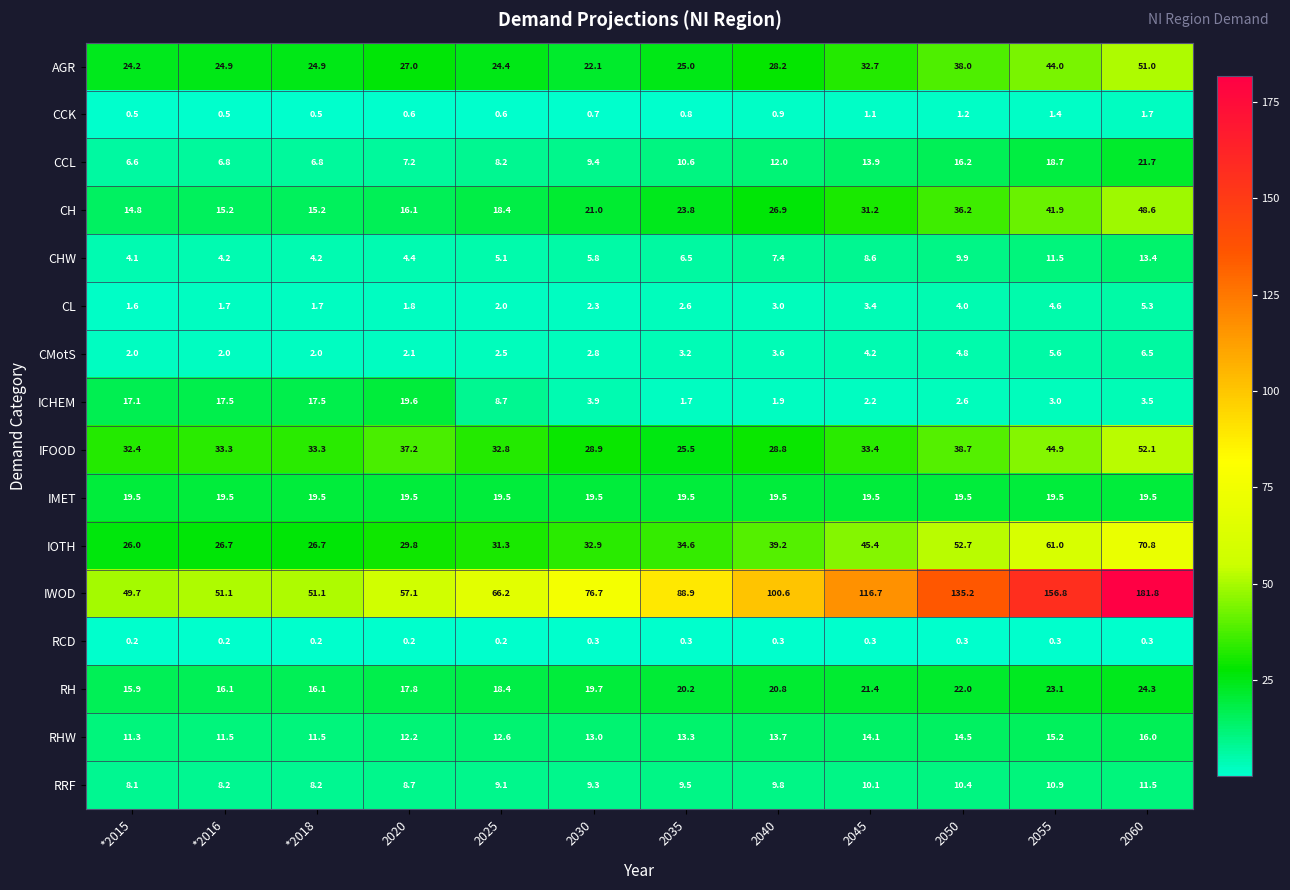

At which label does IWOD first exceed 88?

2035